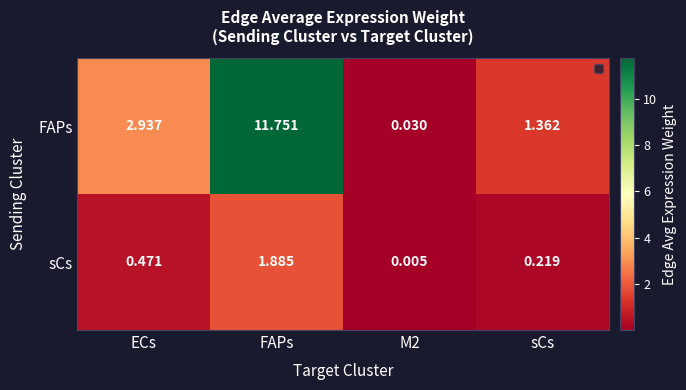

Between M2 and sCs, which series saw the biggest shift?

FAPs